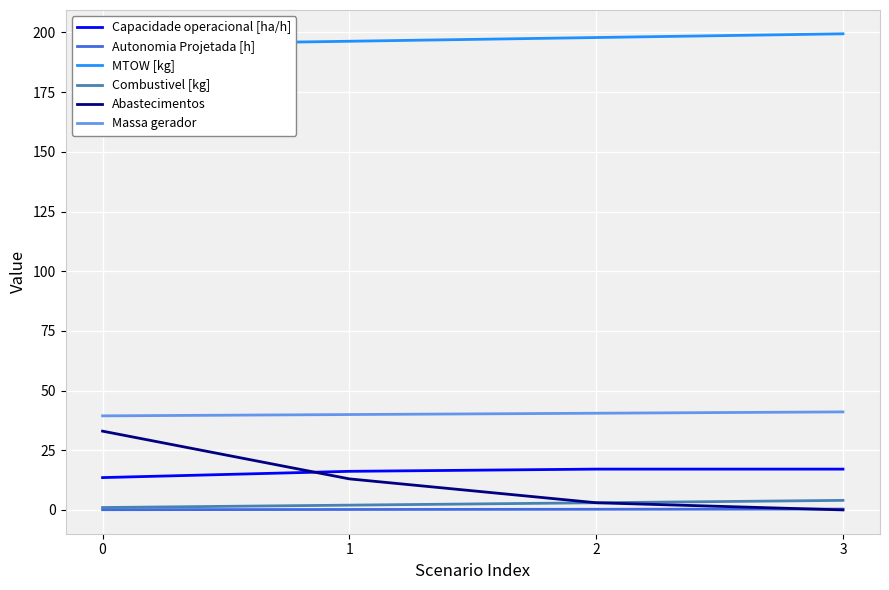

Reading left to right, extract all data points from this chart.

Capacidade operacional [ha/h]: 0=13.5	1=16.2	2=17.1	3=17.1
Autonomia Projetada [h]: 0=0.1	1=0.2	2=0.3	3=0.4
MTOW [kg]: 0=194.8	1=196.3	2=197.9	3=199.4
Combustivel [kg]: 0=1.0	1=2.0	2=3.0	3=4.0
Abastecimentos: 0=33.0	1=13.0	2=3.0	3=0.0
Massa gerador: 0=39.4	1=40.0	2=40.5	3=41.1